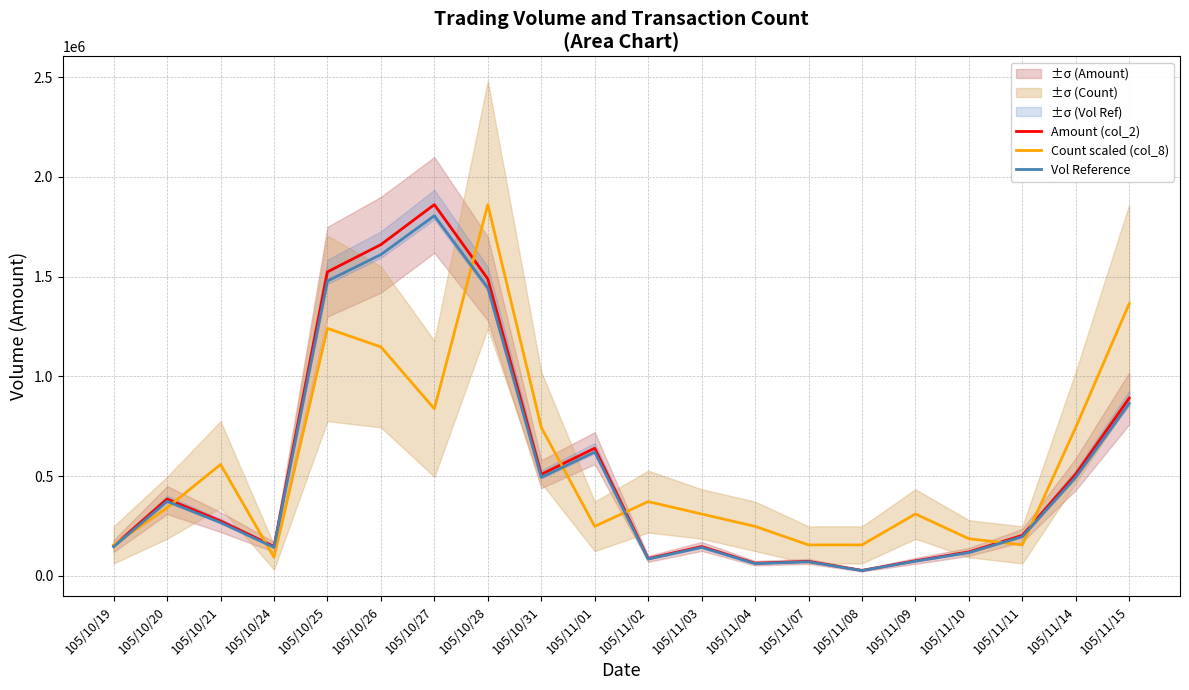

What is the difference between the highest and lowest values at 105/11/11?

47519.2